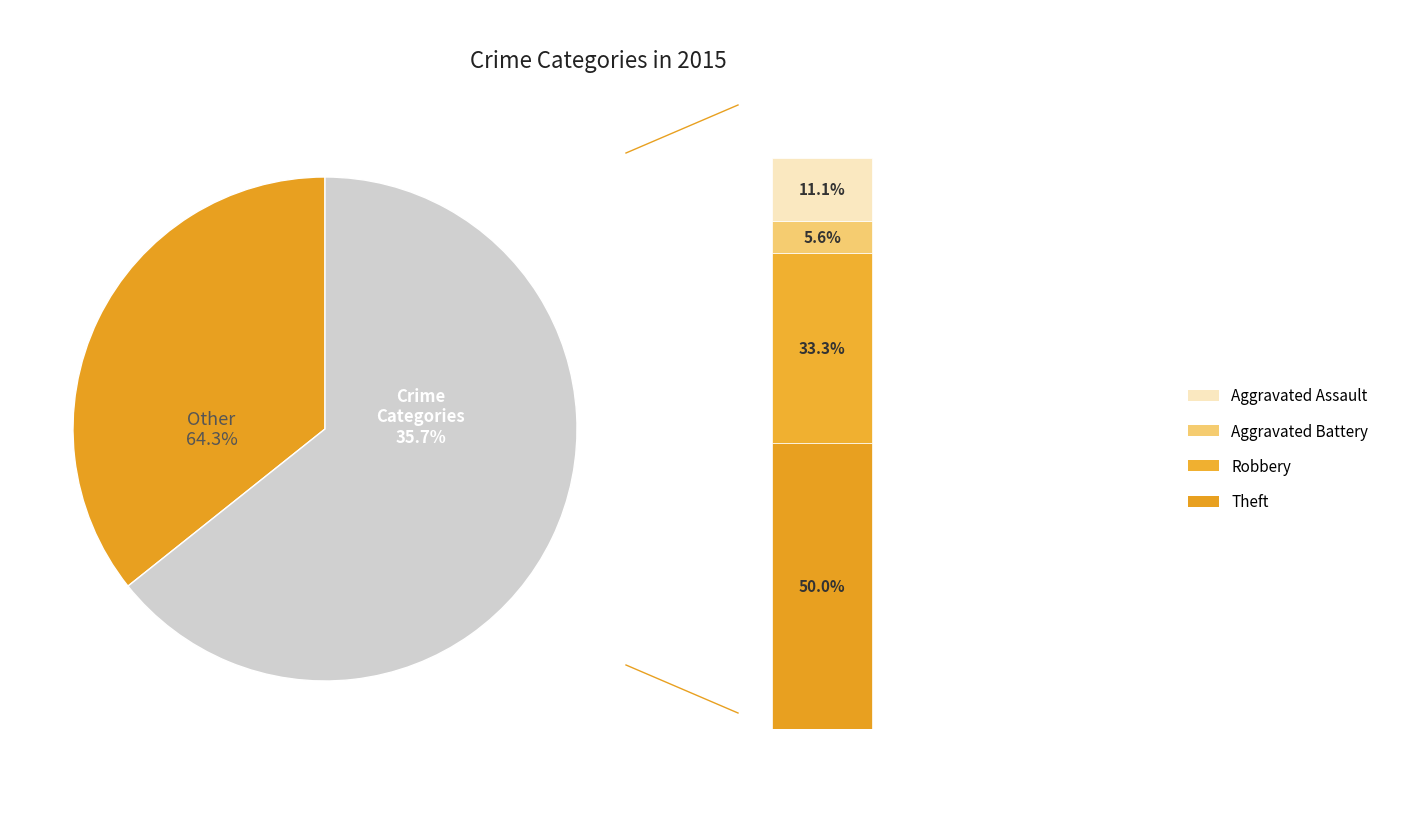

What is the change in value from Aggravated Assault to Aggravated Battery?

-1